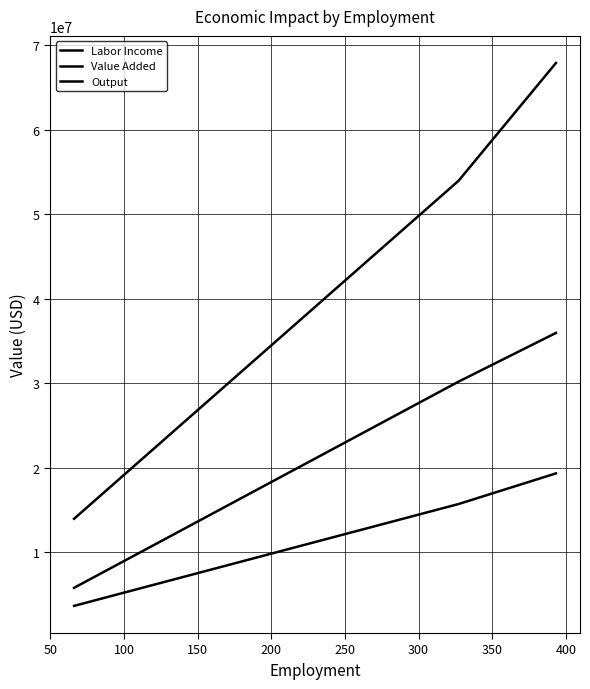

Is this an area chart (filled region under the line)?

No